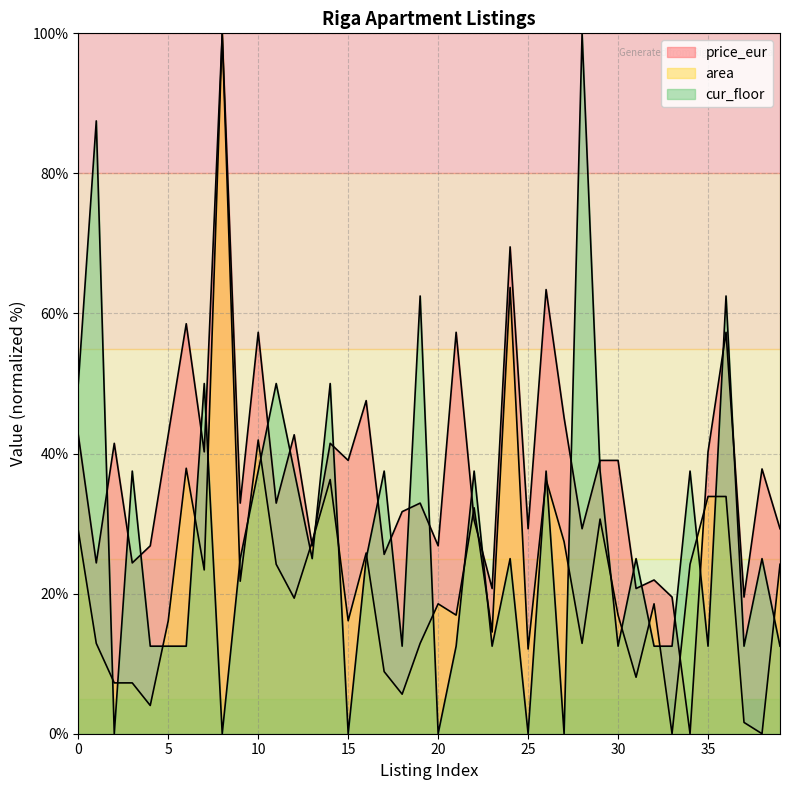

Reading left to right, what are all the values shown in this chart?

price_eur: 42.7	24.4	41.5	24.4	26.8	42.7	58.5	40.2	100.0	32.9	57.3	32.9	42.7	26.8	41.5	39.0	47.6	25.6	31.7	32.9	26.8	57.3	30.5	20.7	69.5	29.3	63.4	45.1	29.3	39.0	39.0	20.7	22.0	19.5	0.0	40.2	57.3	19.5	37.8	29.3
area: 29.0	12.9	7.3	7.3	4.0	16.1	37.9	23.4	100.0	21.8	41.9	24.2	19.4	27.4	36.3	16.1	25.8	8.9	5.6	12.9	18.5	16.9	32.3	14.5	63.7	12.1	36.3	27.4	12.9	30.6	16.9	8.1	18.5	0.0	24.2	33.9	33.9	1.6	0.0	24.2
cur_floor: 50.0	87.5	0.0	37.5	12.5	12.5	12.5	50.0	0.0	25.0	37.5	50.0	37.5	25.0	50.0	0.0	25.0	37.5	12.5	62.5	0.0	12.5	37.5	12.5	25.0	0.0	37.5	0.0	100.0	37.5	12.5	25.0	12.5	12.5	37.5	12.5	62.5	12.5	25.0	12.5